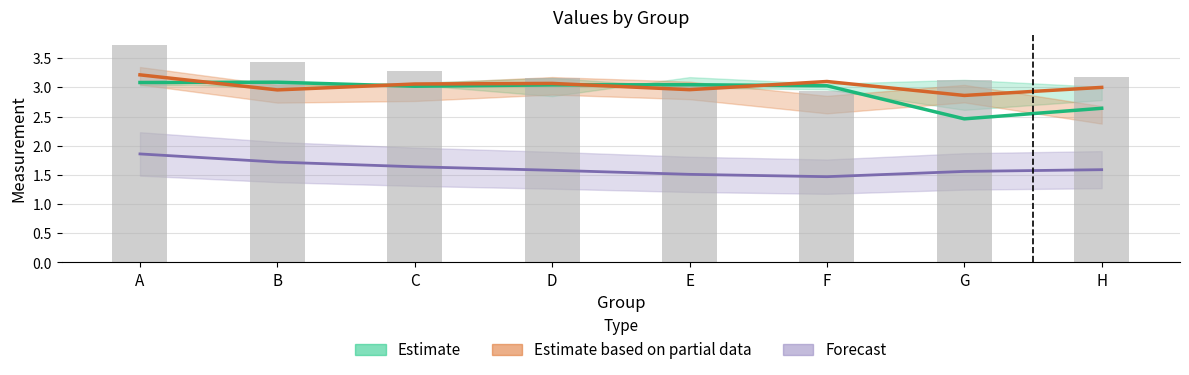

What value does the Forecast series have at C?

1.6